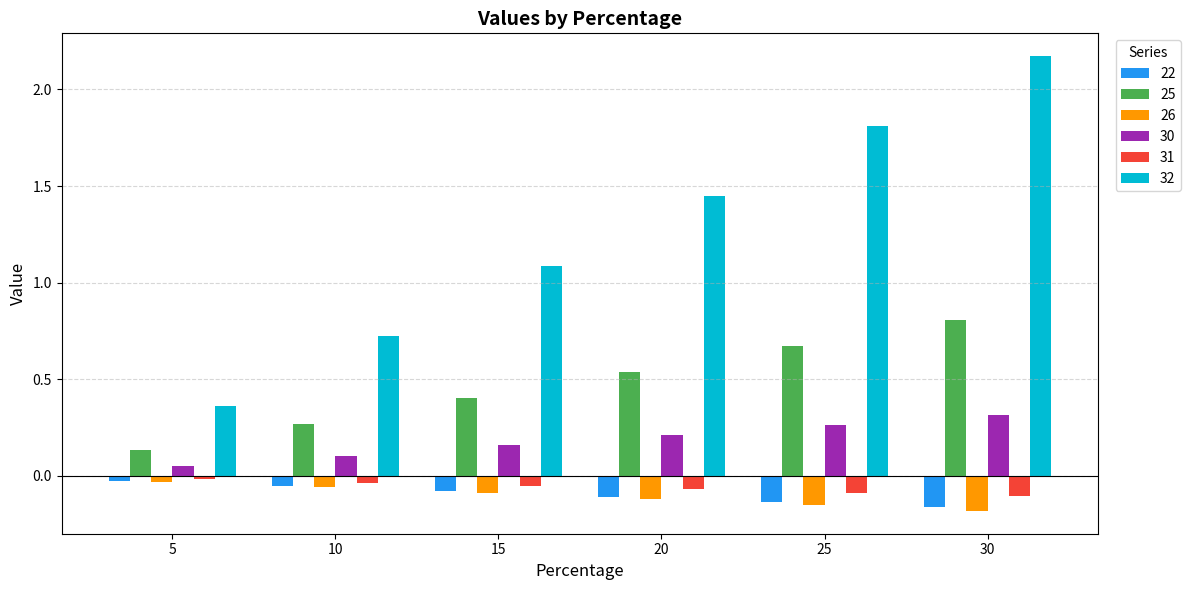

True or false: 22 has a value of -0.1 at 25.

True